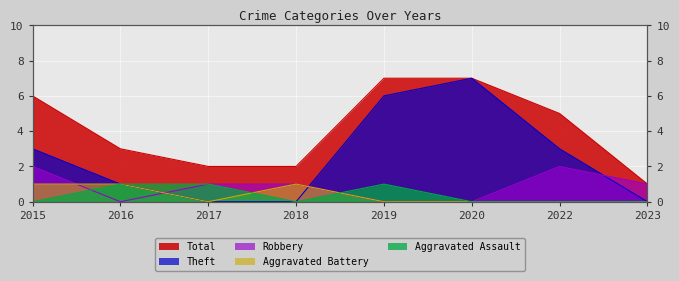

What is the average value of the Total series?

4